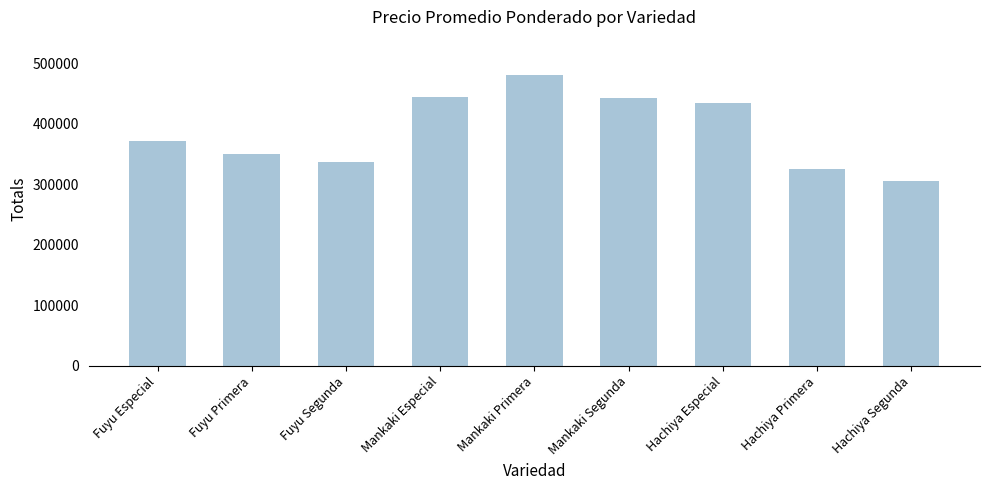

Reading right to left, what are all the values shown in this chart?

Hachiya Segunda=305000	Hachiya Primera=325000	Hachiya Especial=435000	Mankaki Segunda=442500	Mankaki Primera=480833	Mankaki Especial=445000	Fuyu Segunda=337500	Fuyu Primera=350833	Fuyu Especial=371250